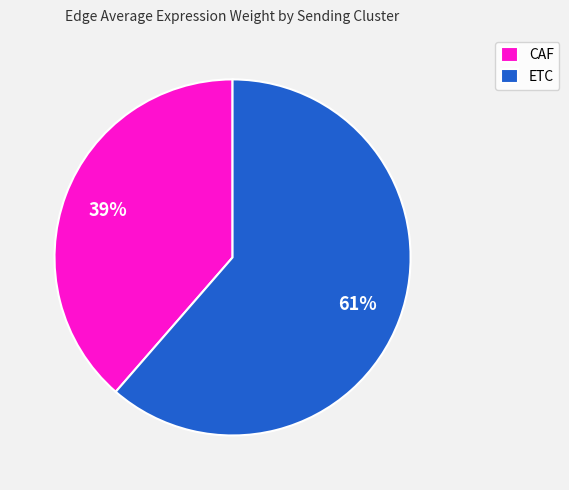

To the nearest percent, what is the average slice percentage?

50%